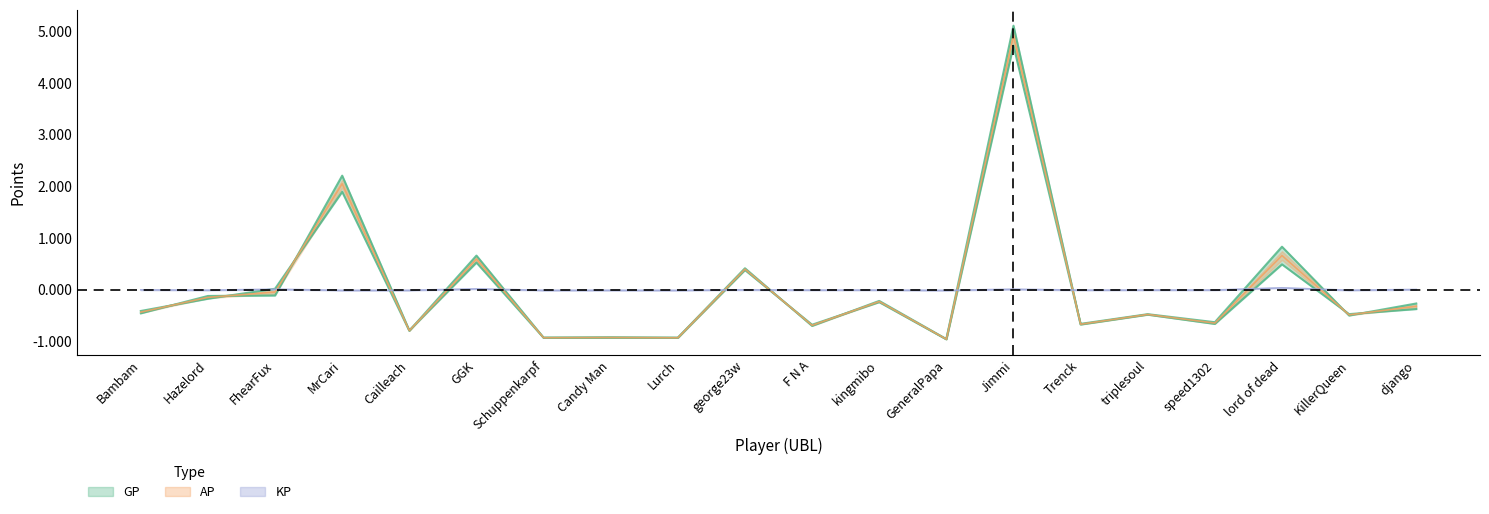

What is the smallest value displayed?

-1.0